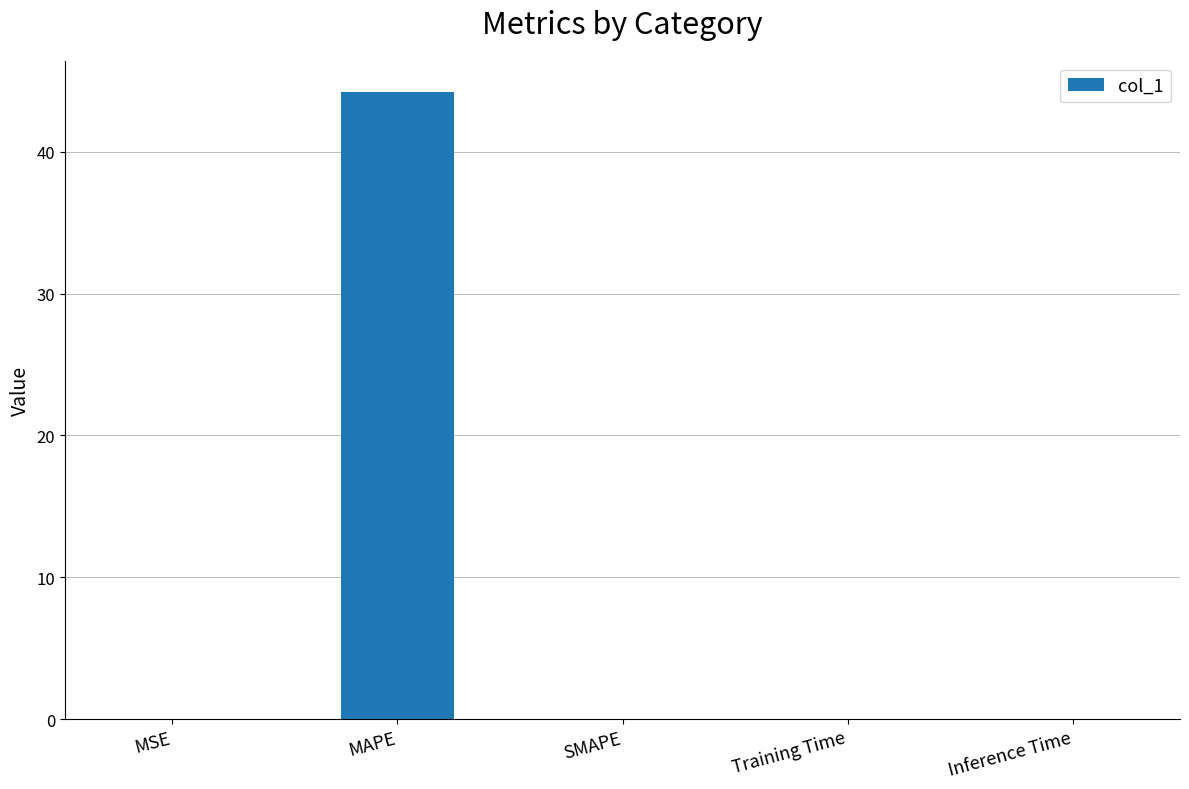

Are the bars horizontal?

No